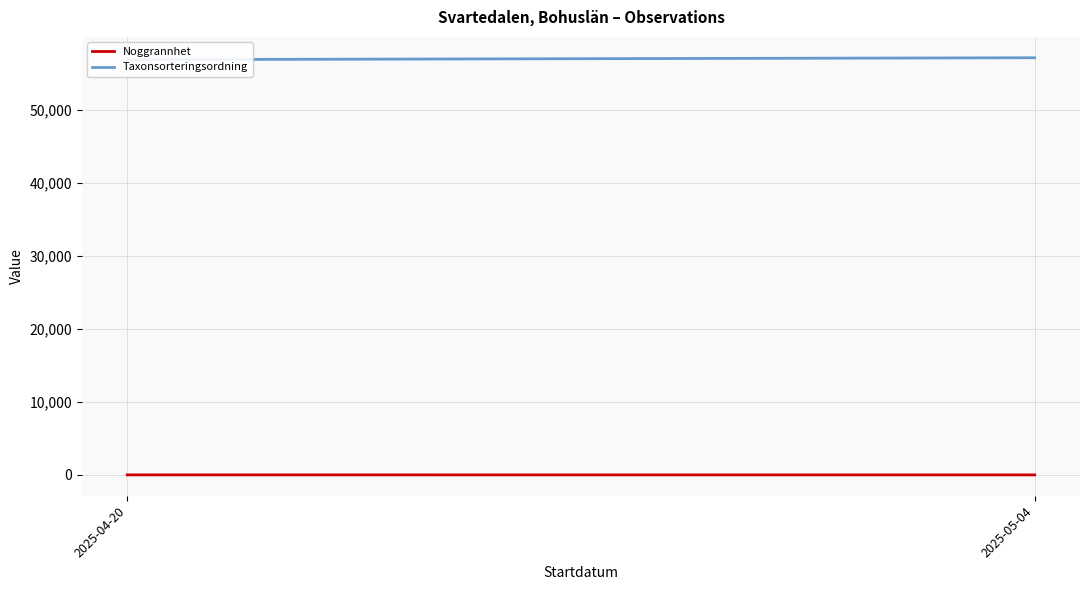

What is the sum of the Taxonsorteringsordning values at 2025-04-20 and 2025-05-04?

113949.0